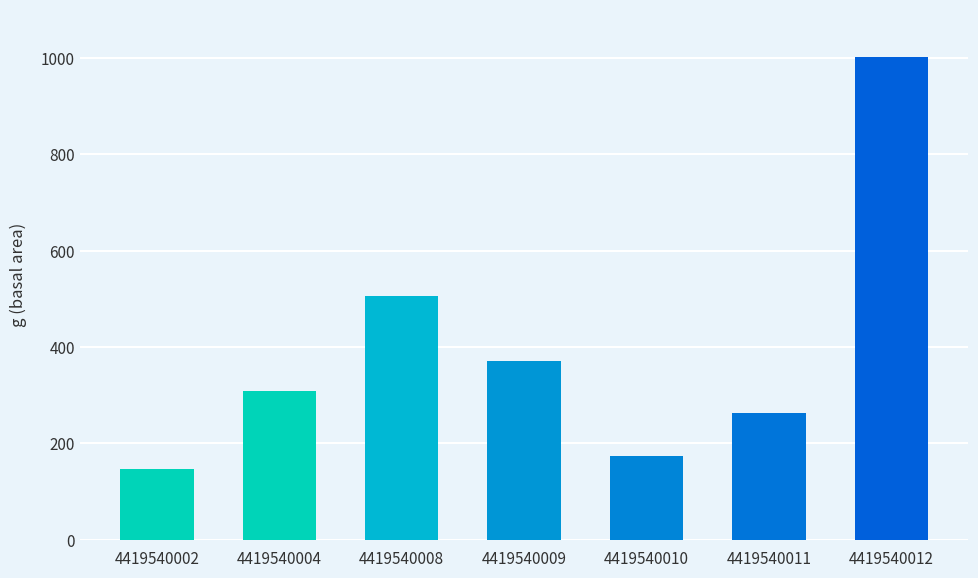

Reading right to left, what are all the values shown in this chart?

4419540012=1002.1	4419540011=263.6	4419540010=173.9	4419540009=371.8	4419540008=506.7	4419540004=309.5	4419540002=146.8